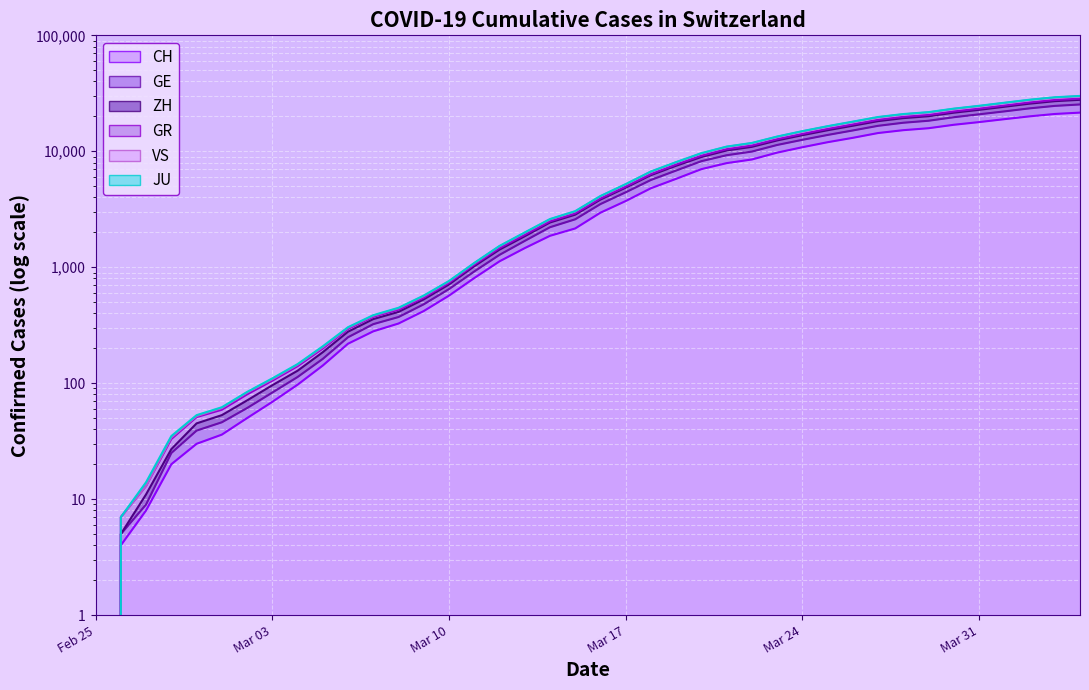

True or false: JU has a value of 4731 at 2020-03-29.

False